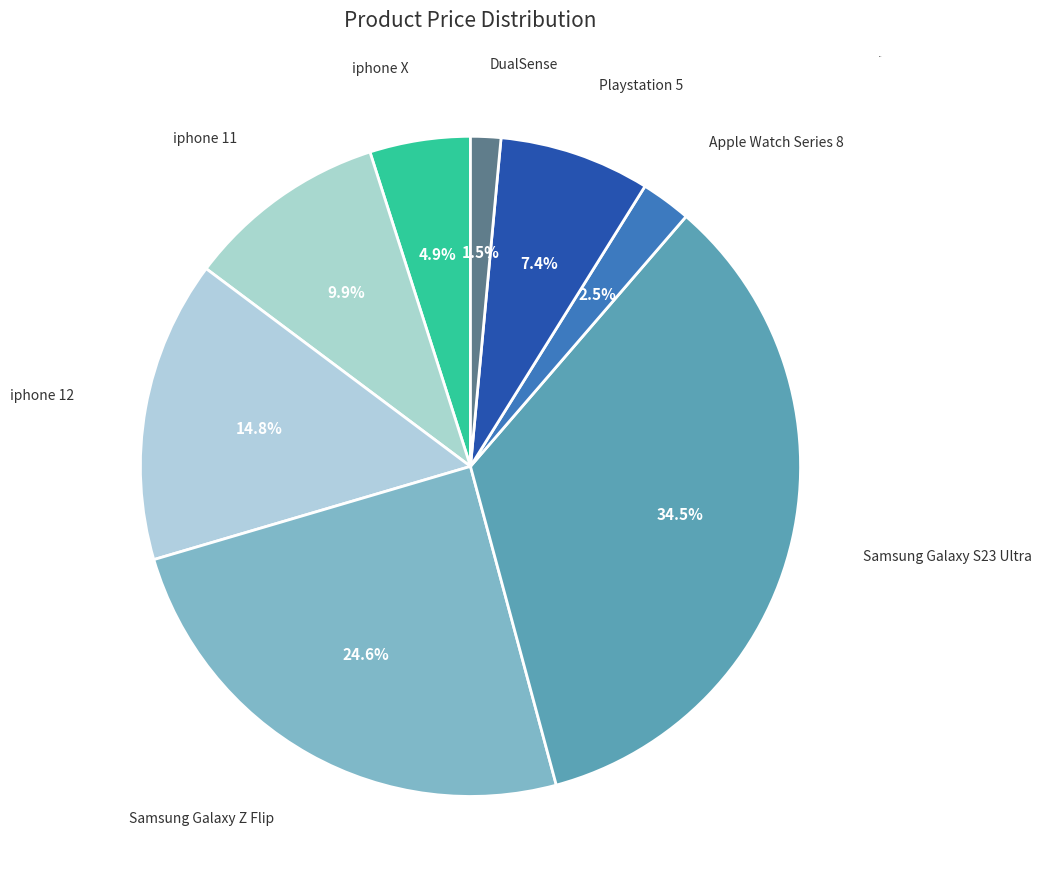

True or false: iphone 12 accounts for 15% of the total.

True